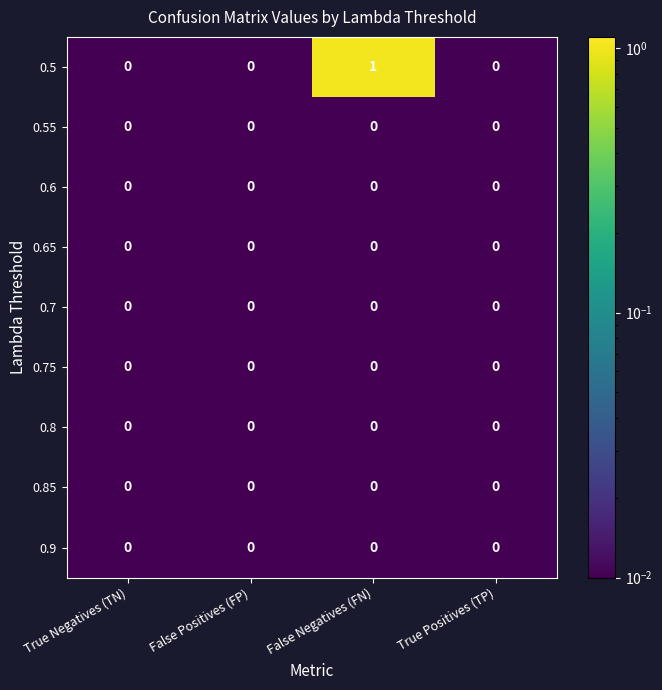

At which category is the sum across all series the highest?

False Negatives (FN)